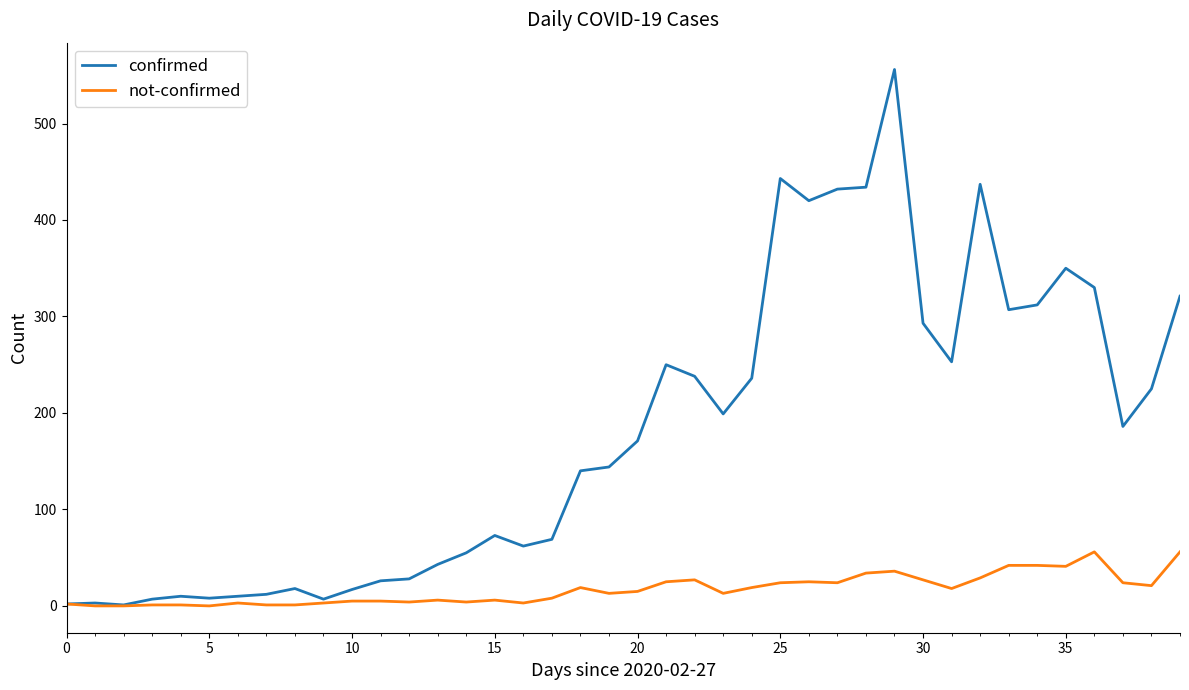

Which series has the largest total across all categories?

confirmed